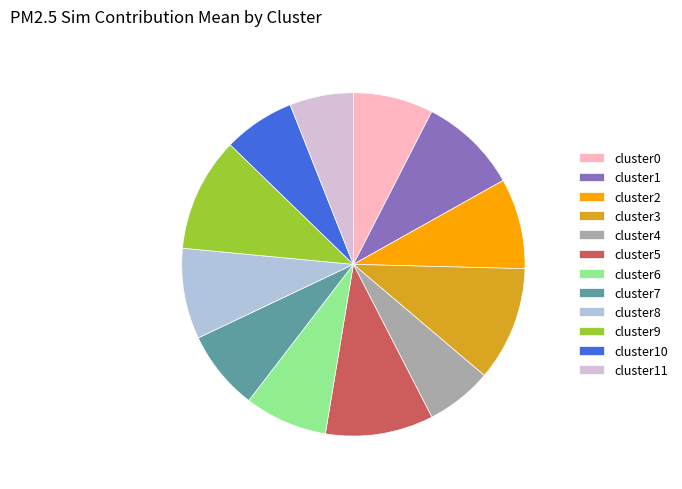

Is it true that cluster2 is 9% of the pie?

True